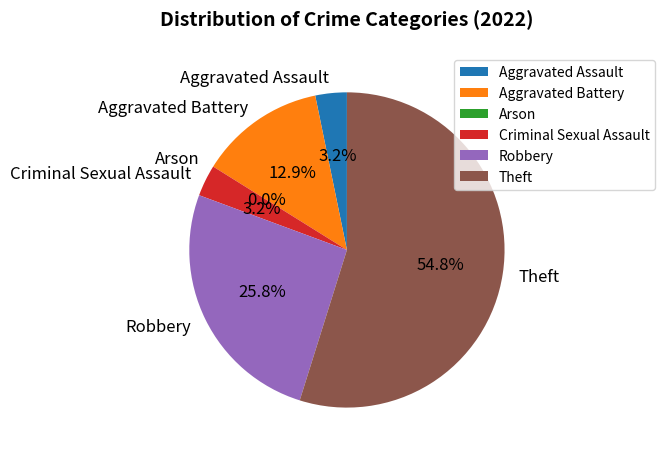

Does Theft account for over 50% of the chart?

Yes